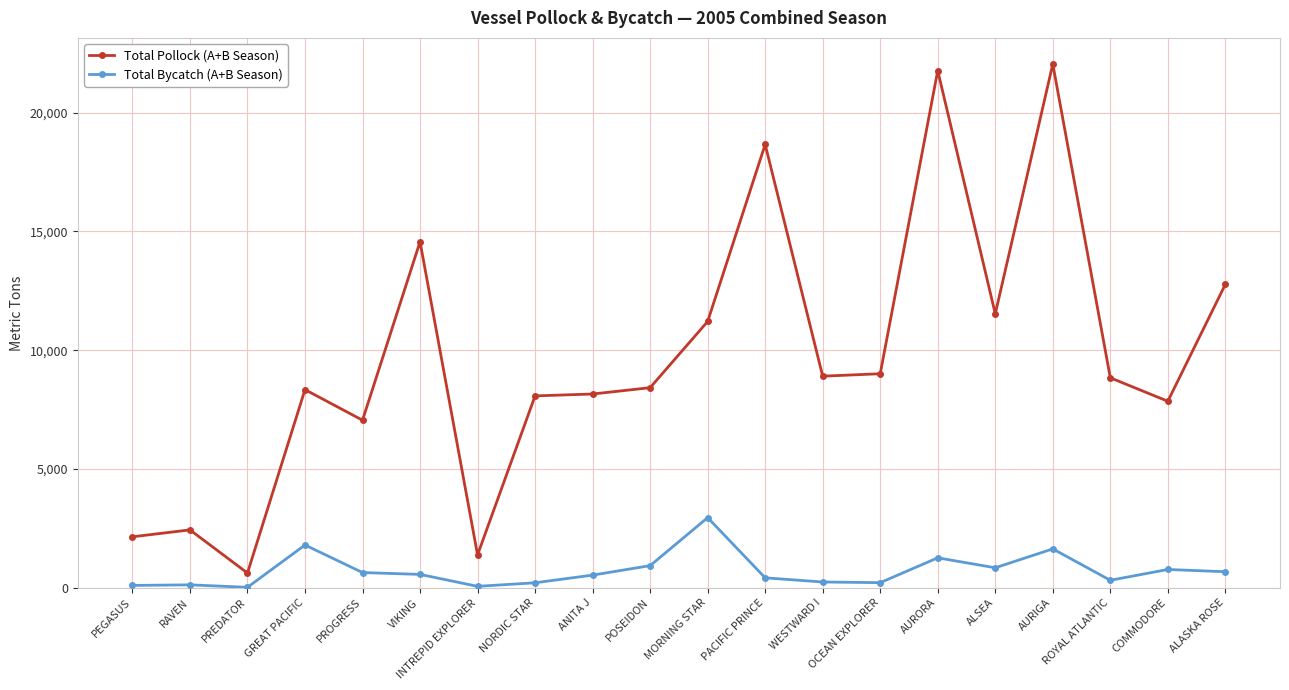

The value of Total Pollock (A+B Season) at OCEAN EXPLORER is 5351.3. True or false?

False